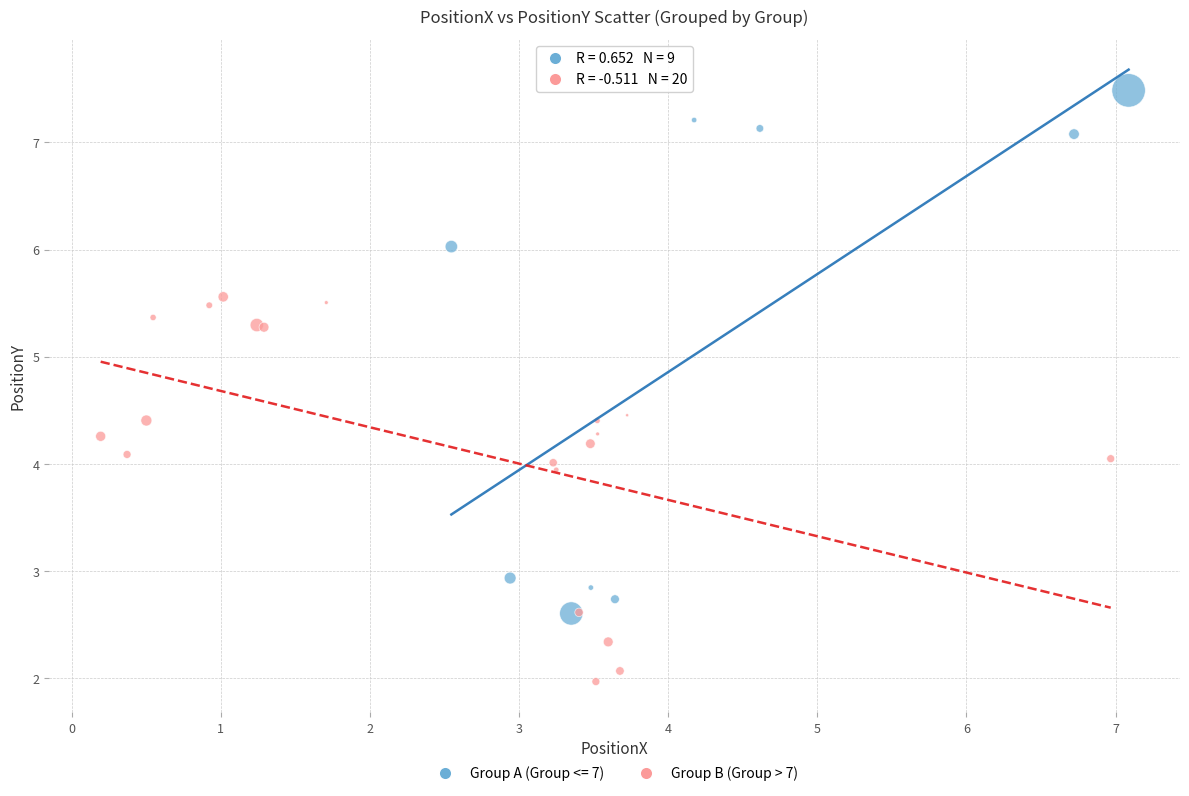

Which series reaches the maximum Y coordinate?

Group A (Group <= 7)